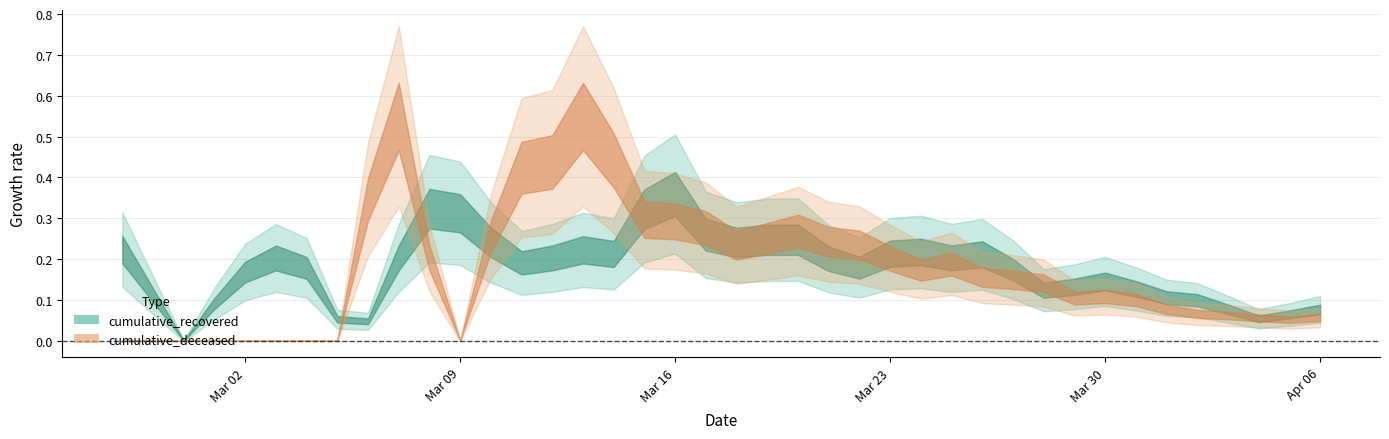

How many positive values does the cumulative_deceased series have?

31